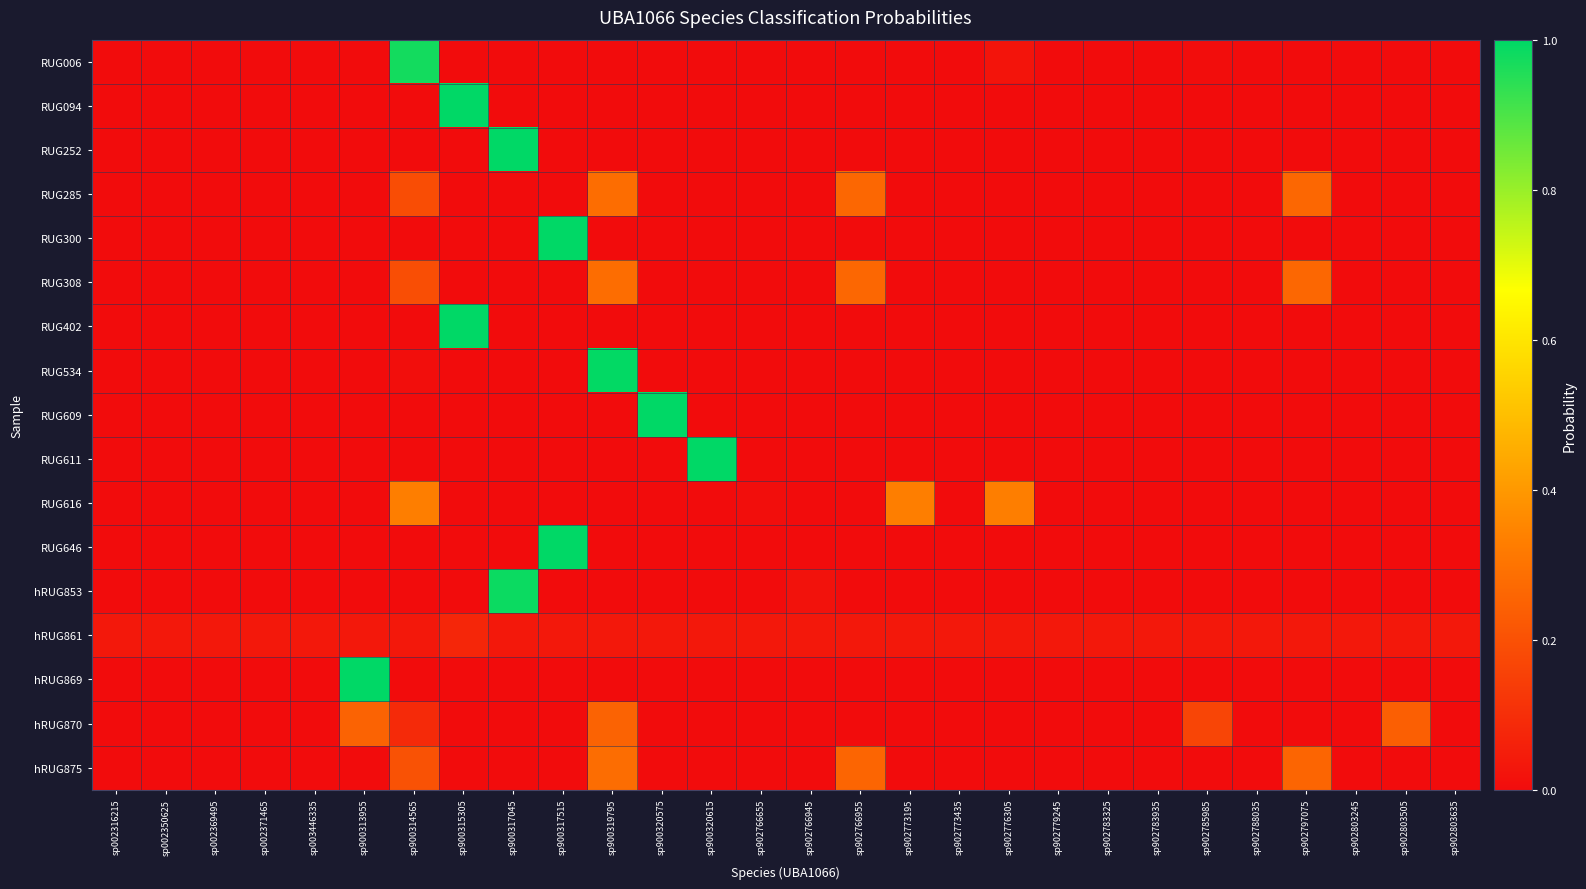

Rank the series by their maximum value, from lowest to highest.

hRUG861, hRUG870, hRUG875, RUG308, RUG285, RUG616, RUG006, hRUG853, RUG534, RUG611, RUG252, hRUG869, RUG094, RUG402, RUG300, RUG609, RUG646